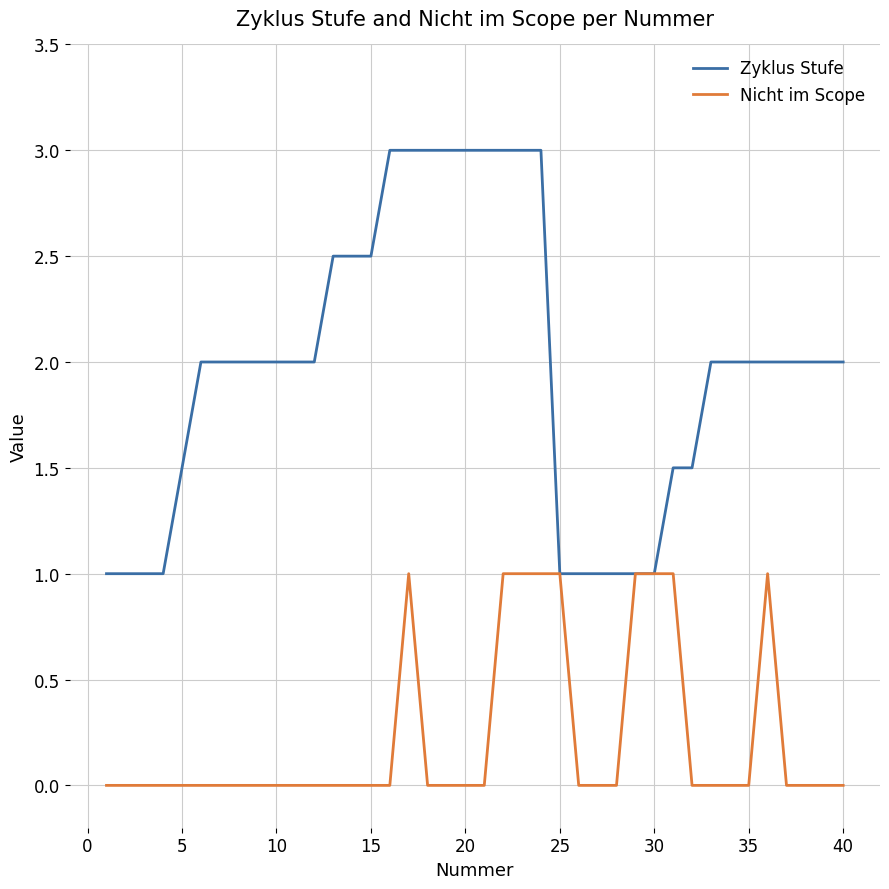

True or false: Nicht im Scope has more than 1 points higher than both neighbors.

True